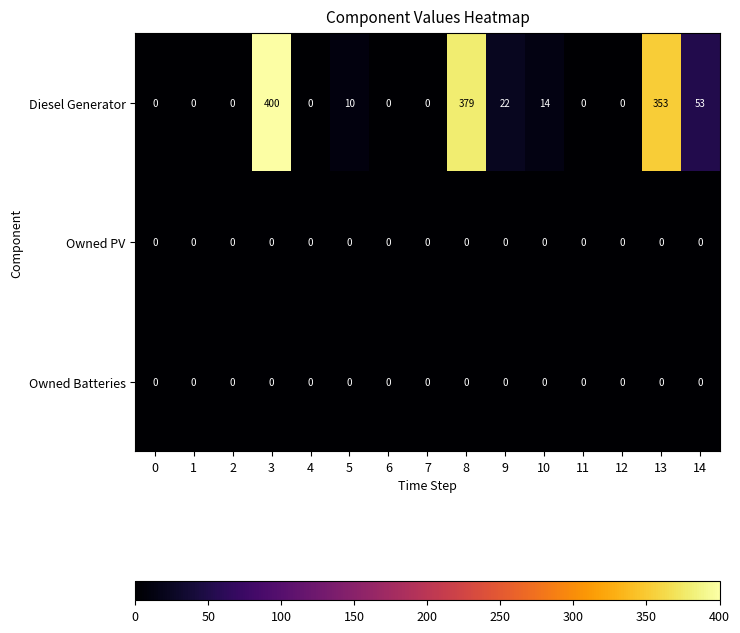

What is the average value of the Diesel Generator series?

82